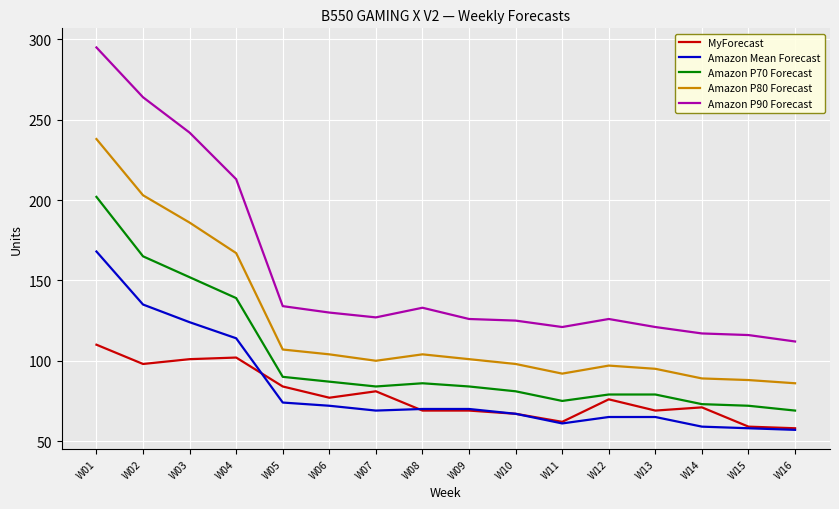

The Amazon P90 Forecast series shows 127 at W07. True or false?

True